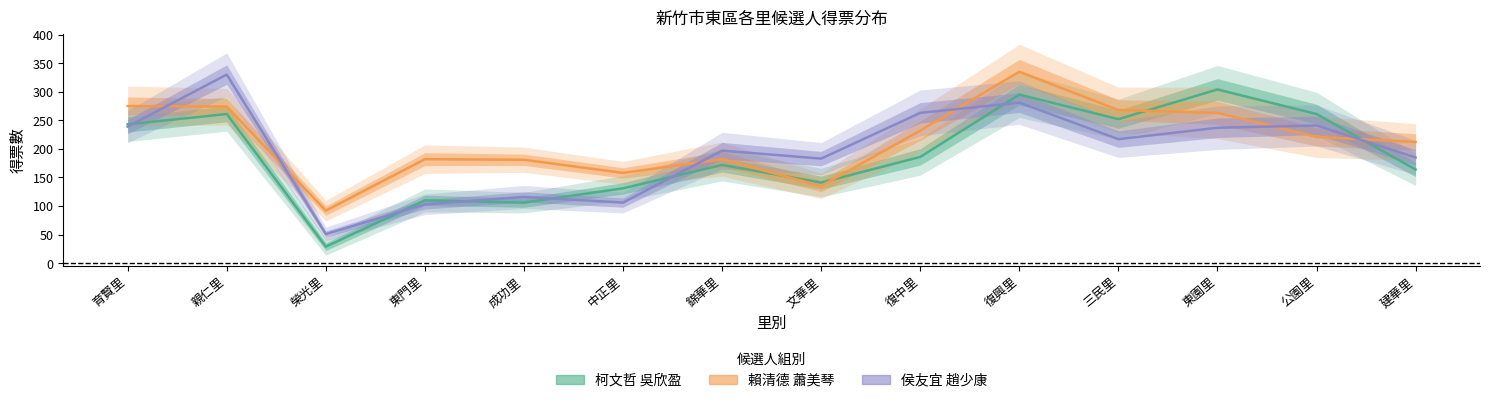

What is the sum of the 侯友宜 趙少康 values at 三民里 and 親仁里?

547